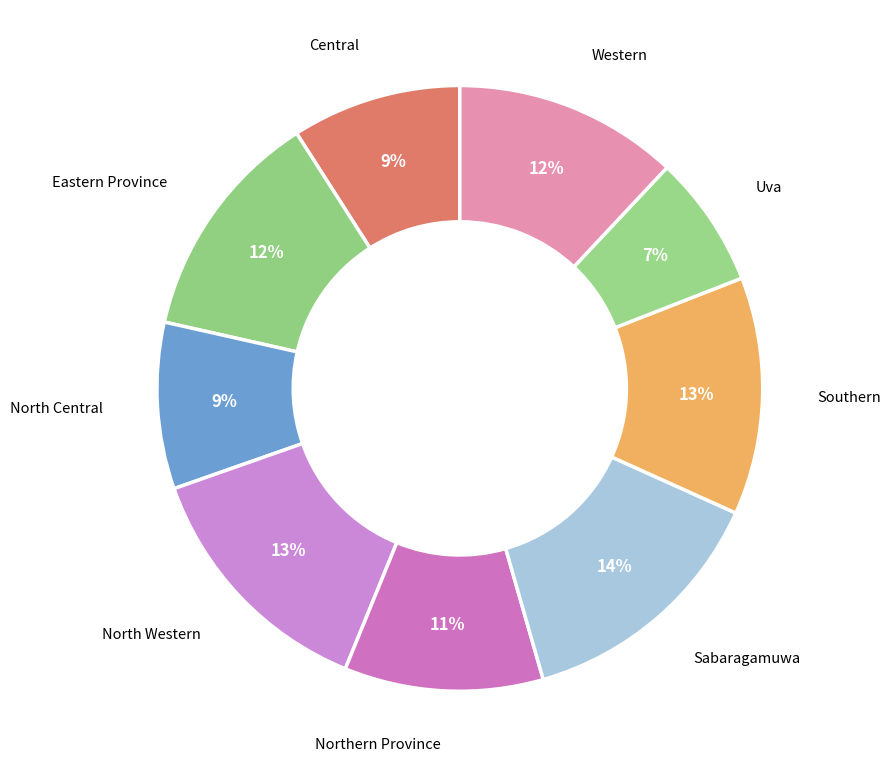

To the nearest percent, what is the difference between the largest and smallest slice percentages?

7%